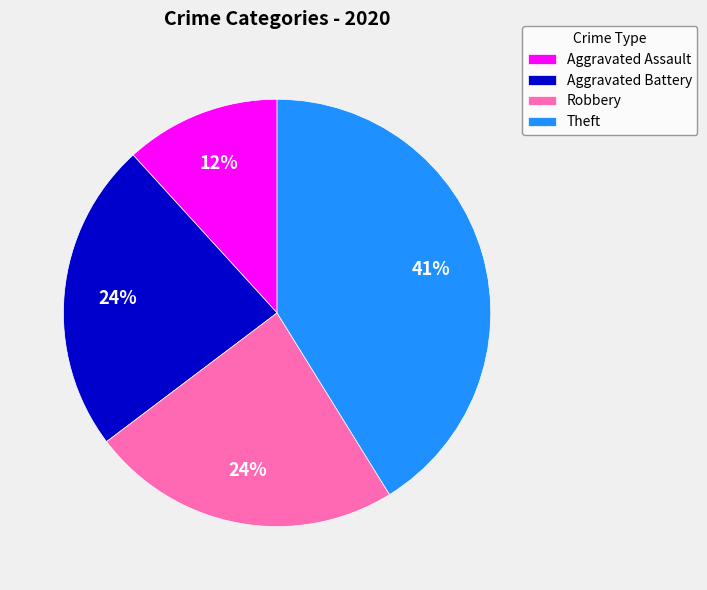

Which slice is the smallest?

Aggravated Assault